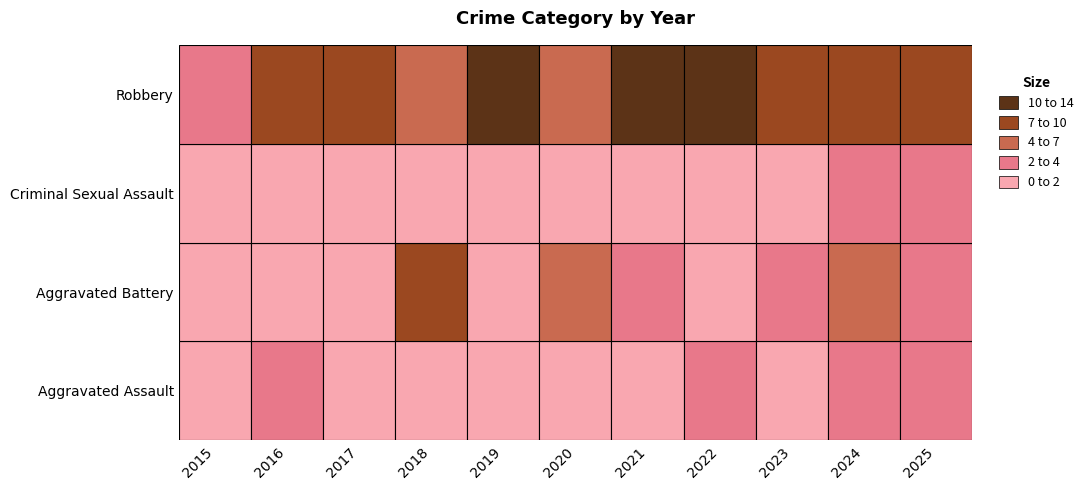

How many data points in Aggravated Battery are less than 2?

5